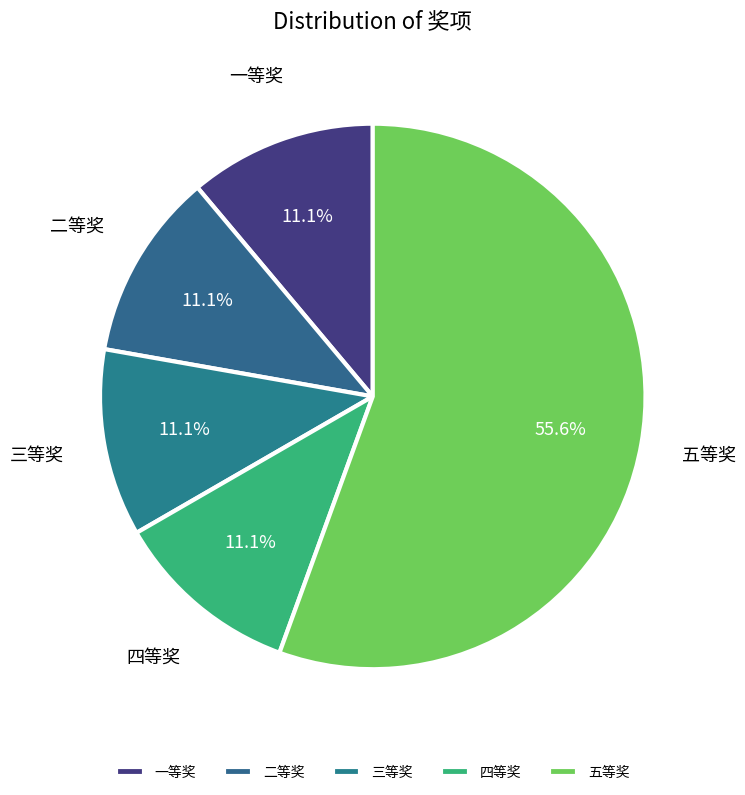

How much of the chart is everything except 三等奖?

88.9%